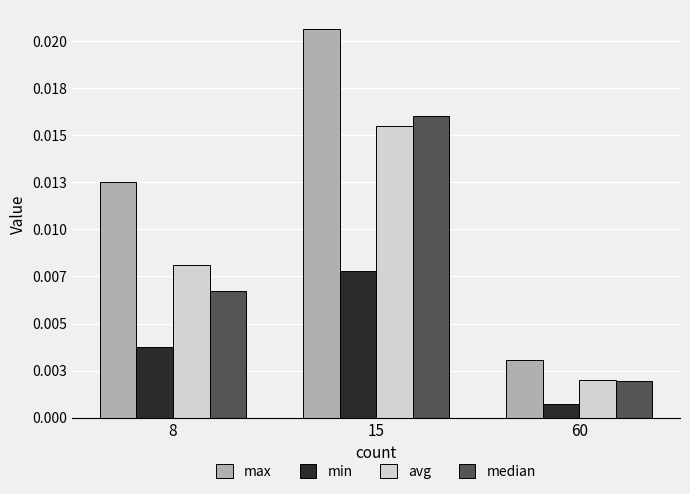

What are all the series names shown in the legend?

max, min, avg, median